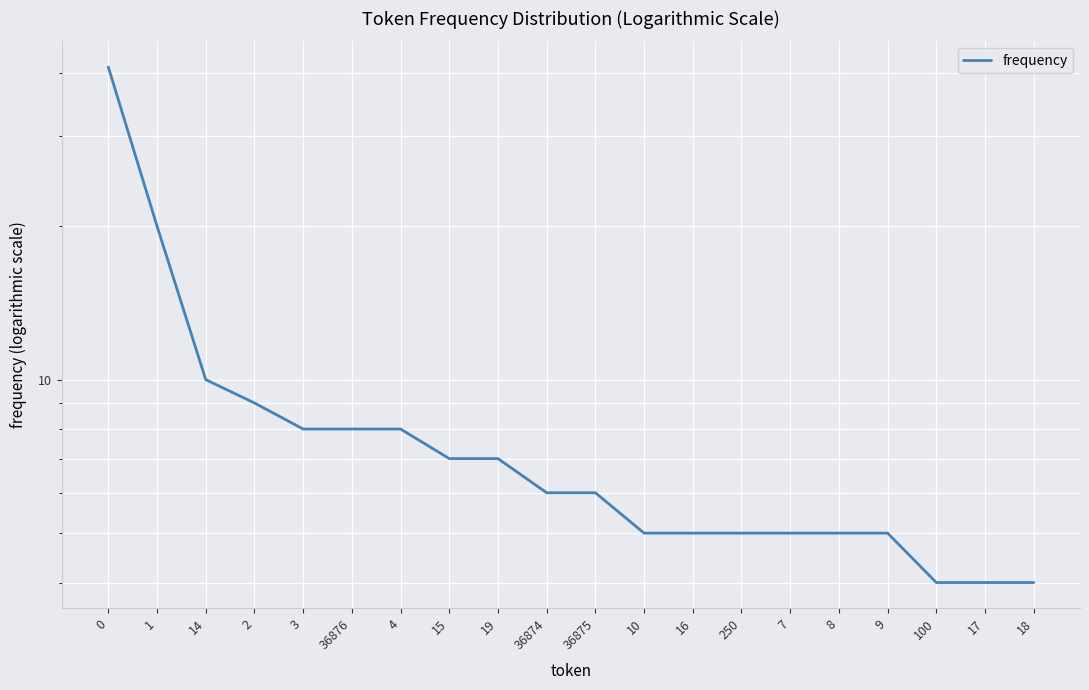

What is the ratio of the value at 16 to the value at 1?

0.2